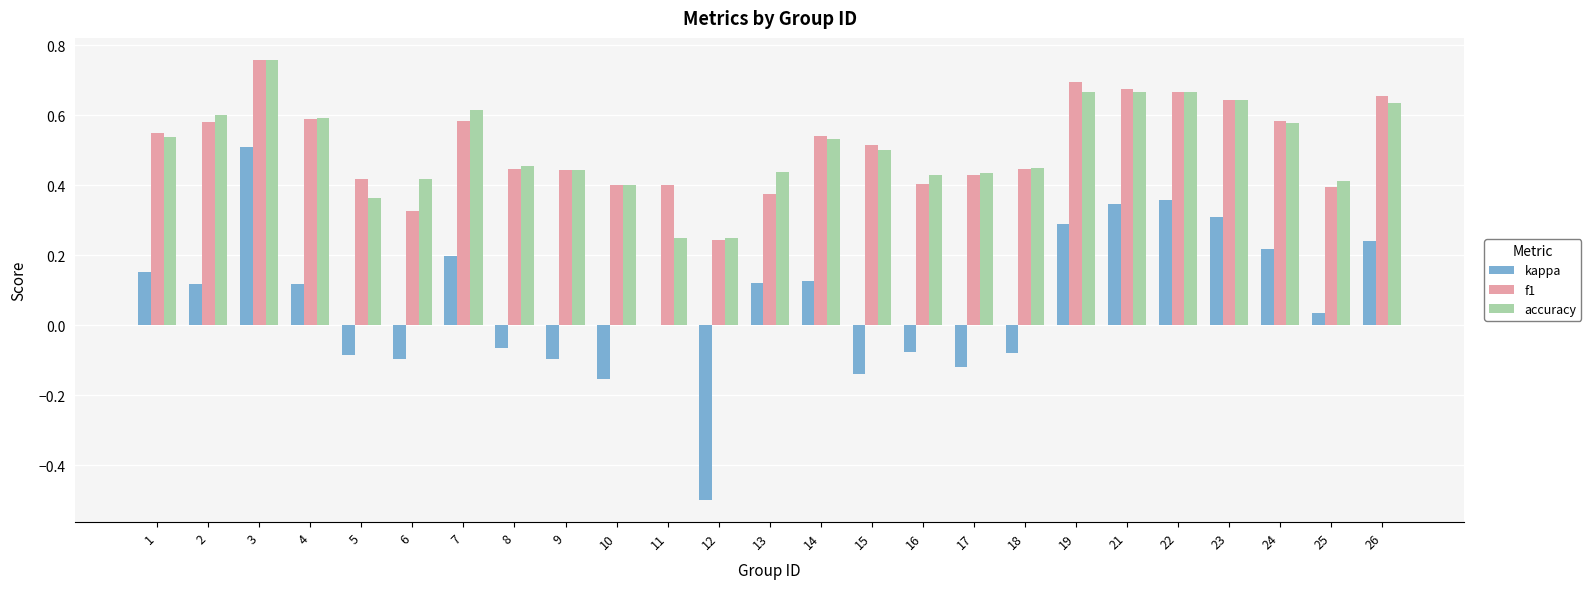

Is it true that accuracy equals 0.2 at 26?

False